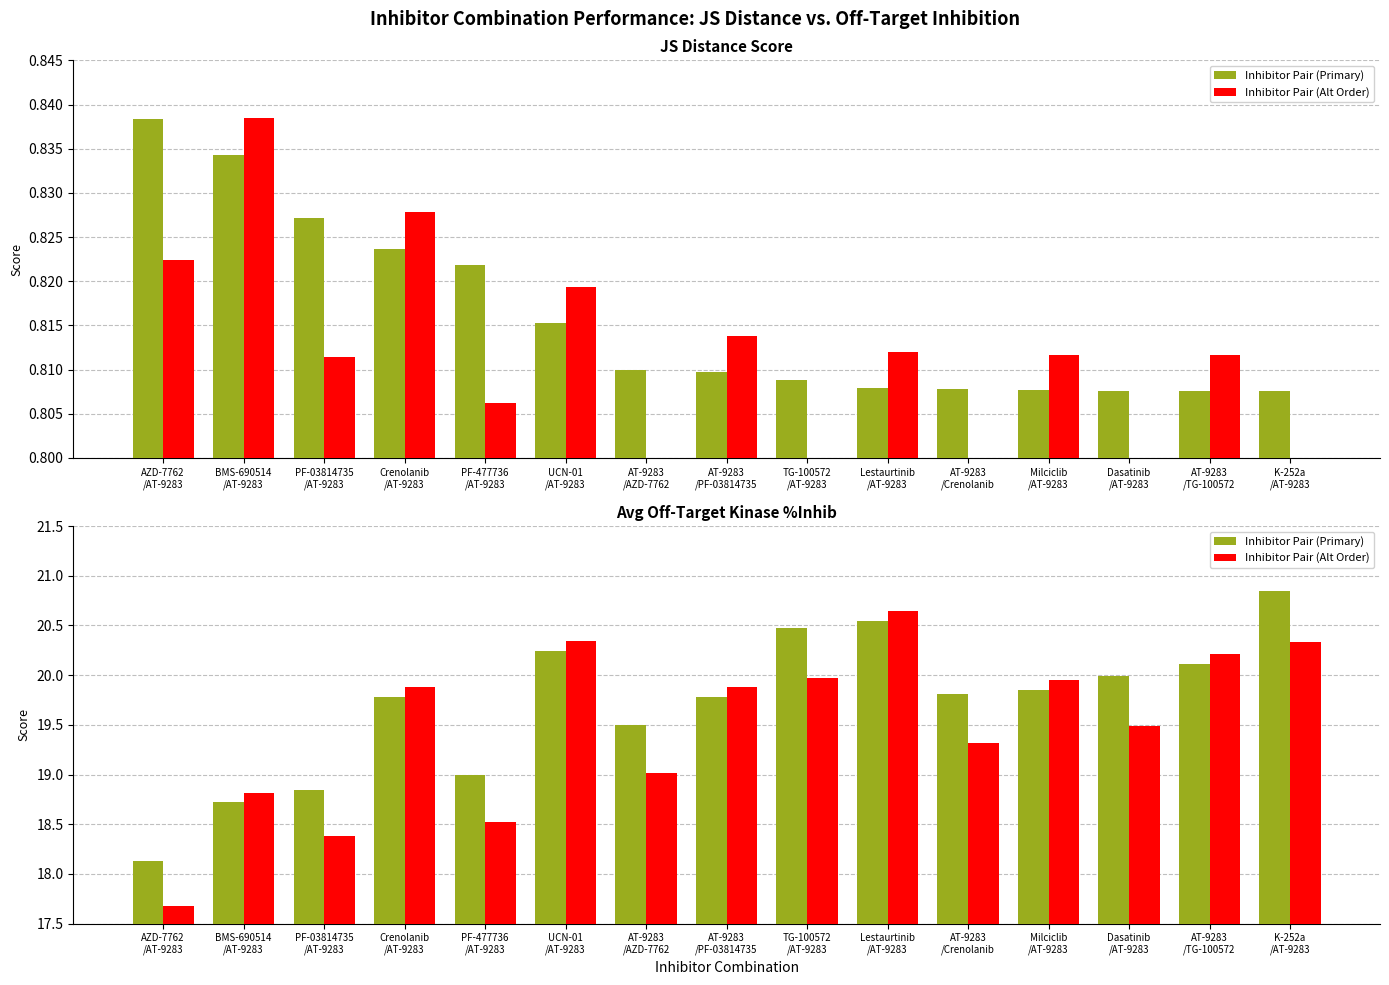

At which category is the sum across all series the highest?

K-252a
/AT-9283